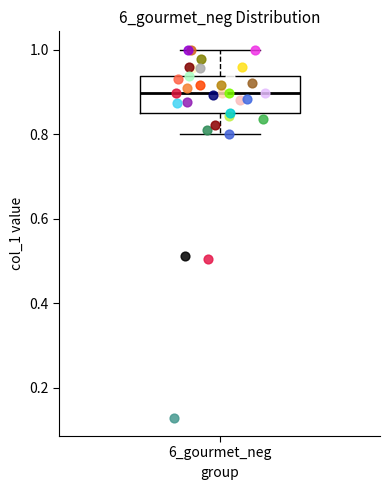

Read this box plot against the y-axis: the position of the median line, the range covered by the box, and the ends of both whiskers. The values are not printed on the chart, so give them approximately, as read against the axis.

median 0.90, box 0.84 to 0.94, whiskers 0.80 to 1.00